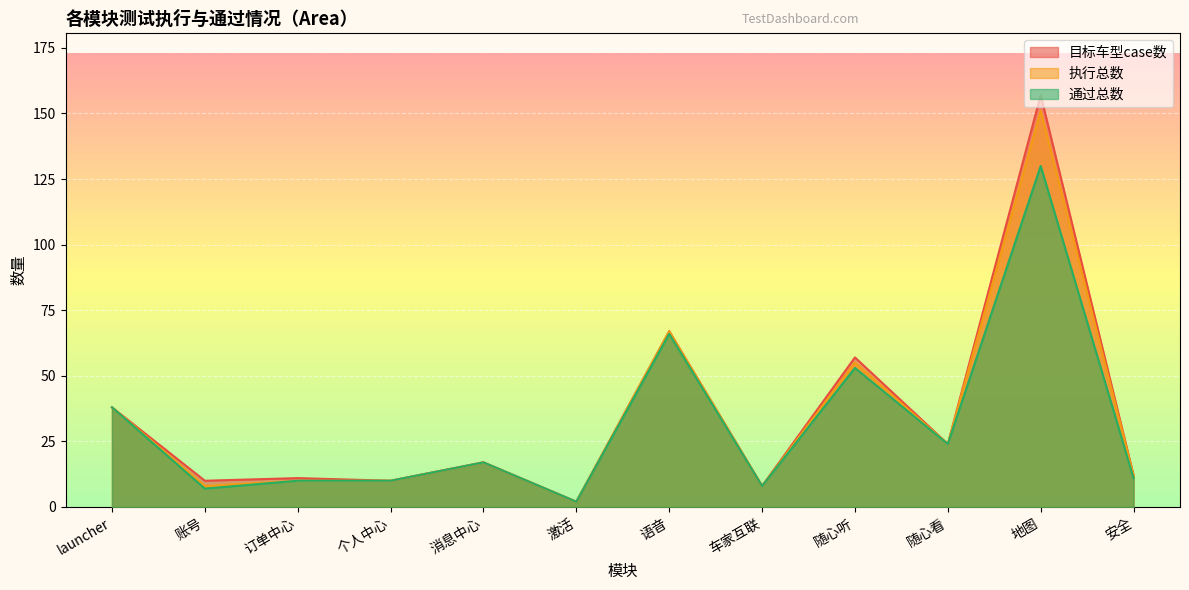

What is the greatest value displayed?

157